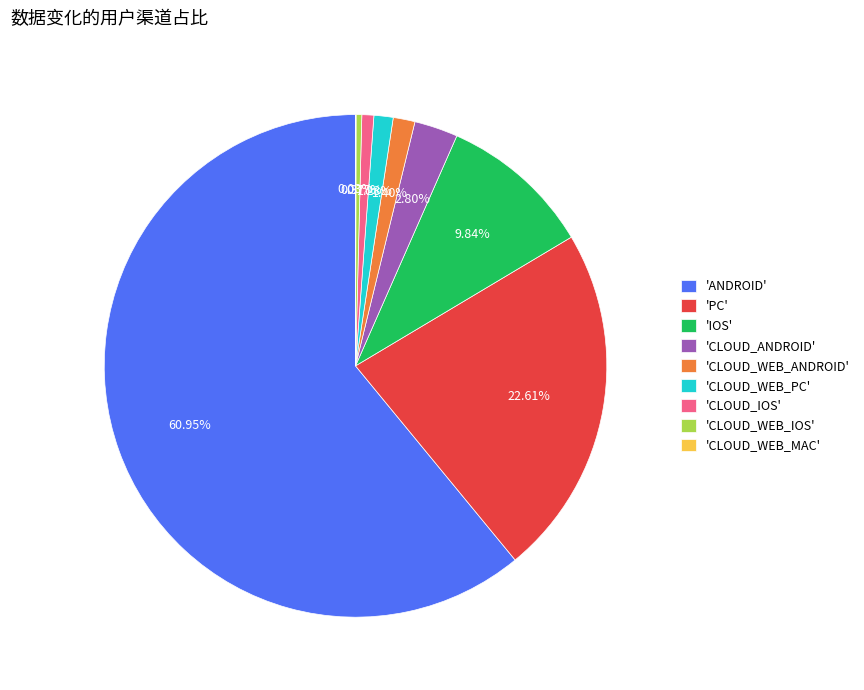

What is the majority slice?

'ANDROID'